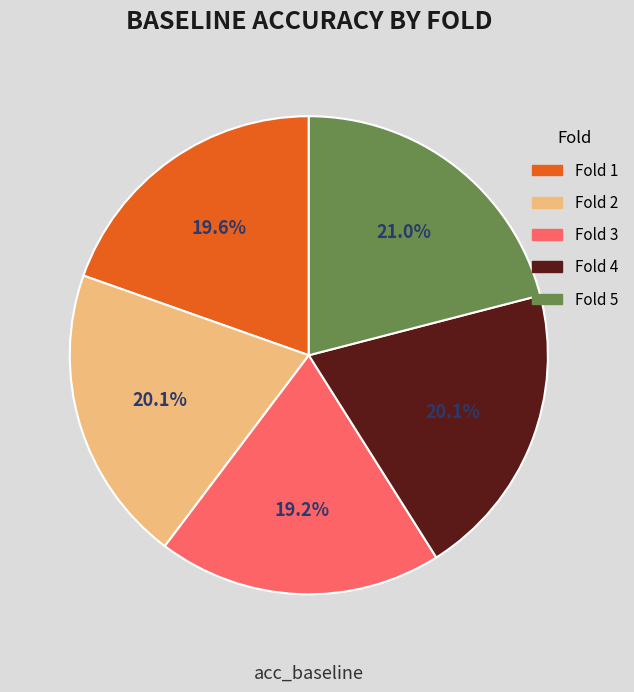

Which has a higher value, Fold 5 or Fold 1?

Fold 5